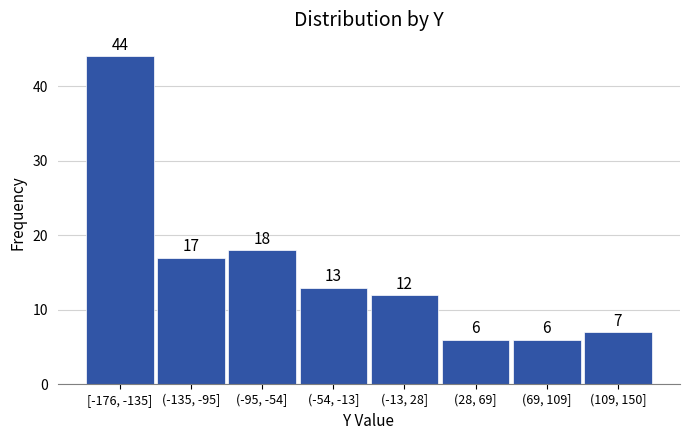

Reading left to right, what are all the values shown in this chart?

[-176, -135]=44	(-135, -95]=17	(-95, -54]=18	(-54, -13]=13	(-13, 28]=12	(28, 69]=6	(69, 109]=6	(109, 150]=7